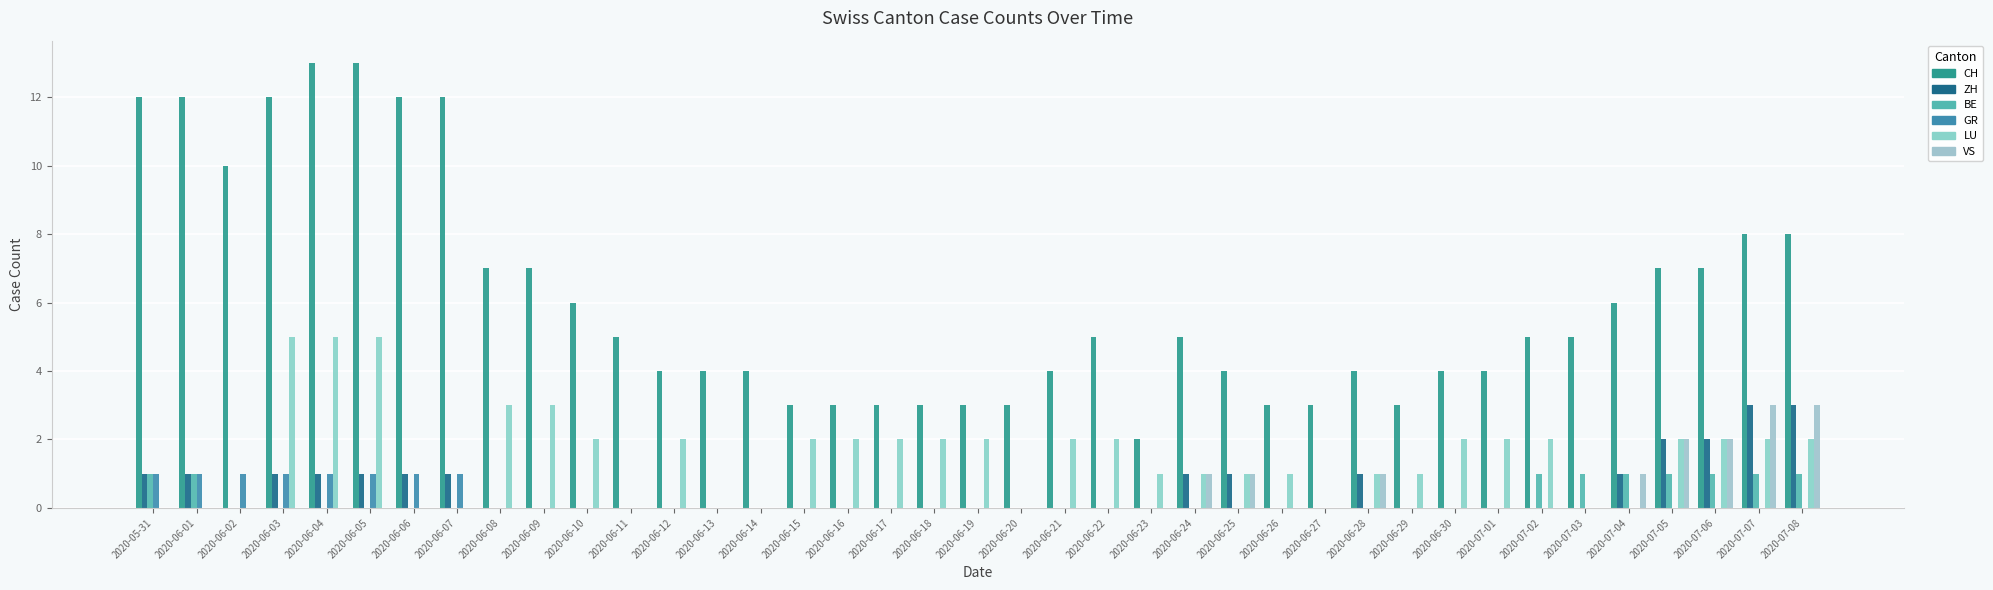

How many data points does each series have?

39